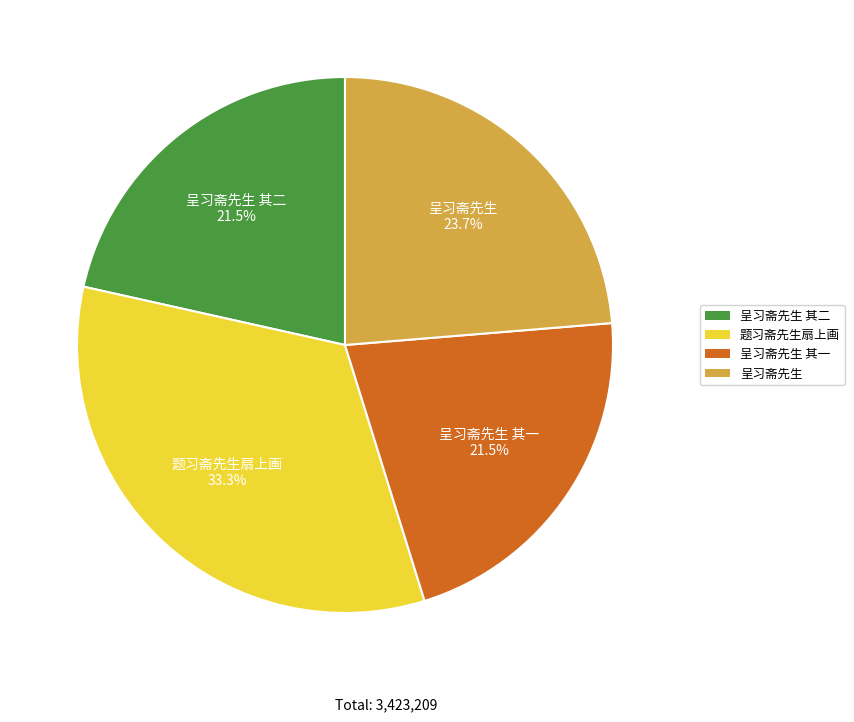

Does any single category account for the majority?

No